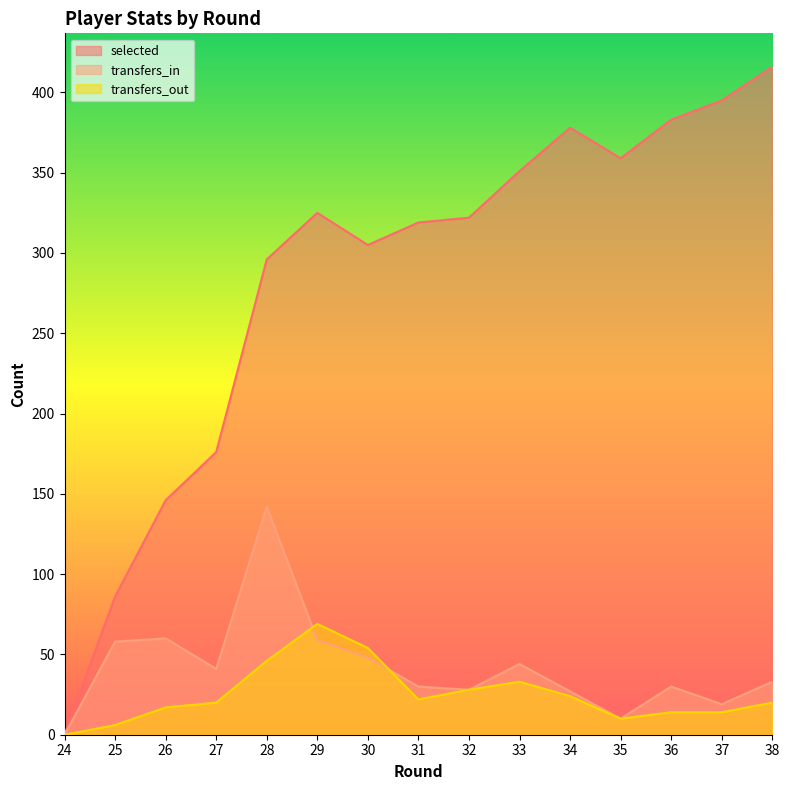

What is the difference between the maximum and second lowest values in the transfers_in series?

132